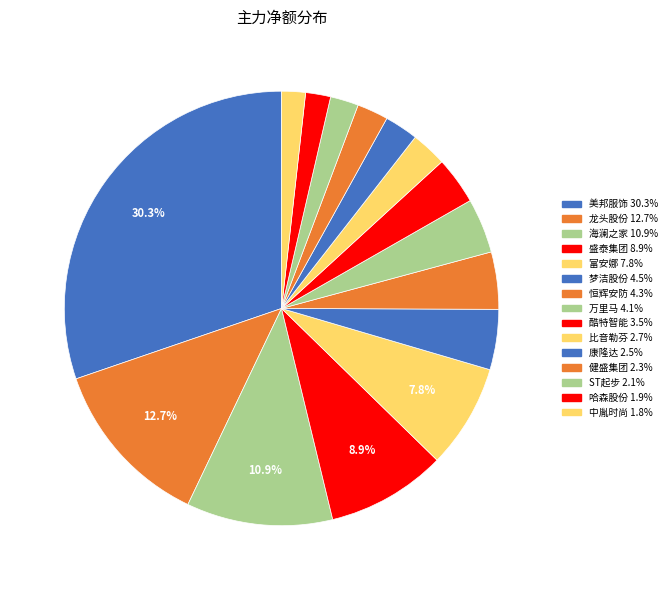

What is the ratio of the value at 富安娜 to the value at 梦洁股份?

1.7